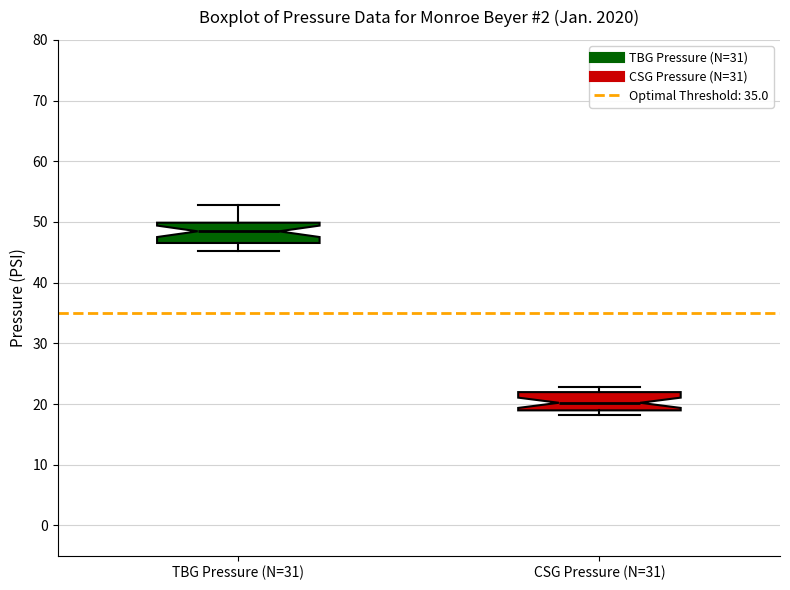

Reading left to right, transcribe this box plot: for each box, give where its median line is, the range the box spans, and where its two whiskers end, as read against the y-axis. The values are not printed on the chart, so give them approximately, as read against the axis.

TBG Pressure (N=31): median 48, box 47 to 50, whiskers 45 to 53
CSG Pressure (N=31): median 20, box 19 to 22, whiskers 18 to 23